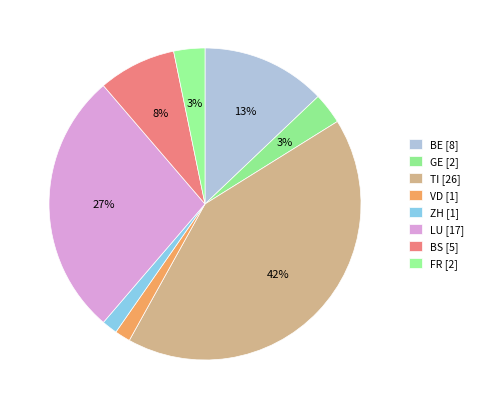

How many slices are in this pie chart?

8